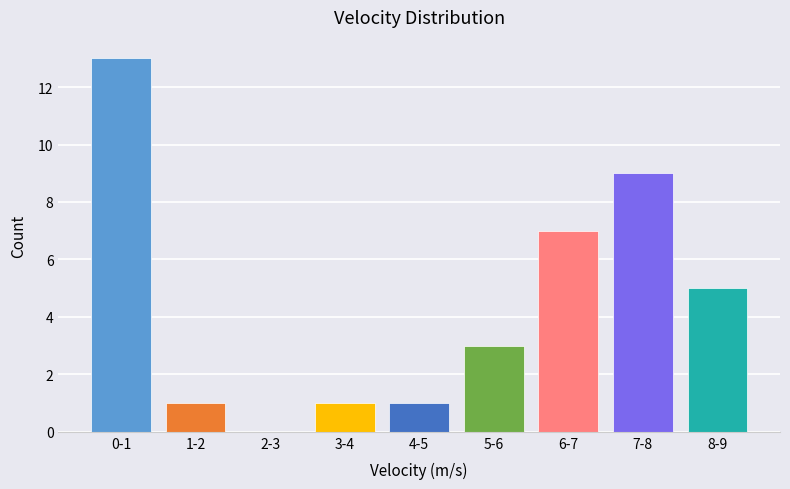

Reading right to left, list all the values displayed in this chart.

8-9=5	7-8=9	6-7=7	5-6=3	4-5=1	3-4=1	2-3=0	1-2=1	0-1=13